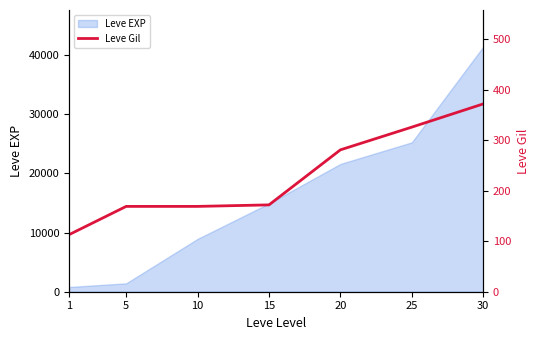

What is the value of the 6th point from the left?

326